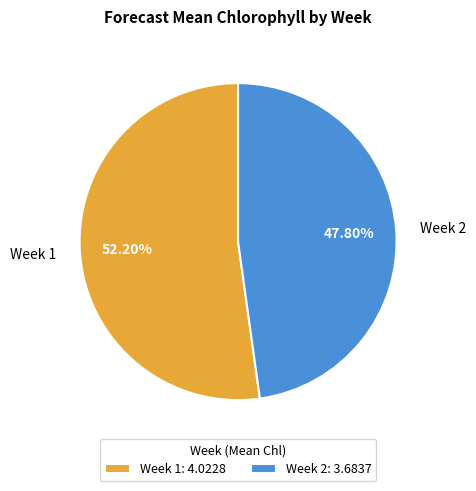

How many slices are in this pie chart?

2